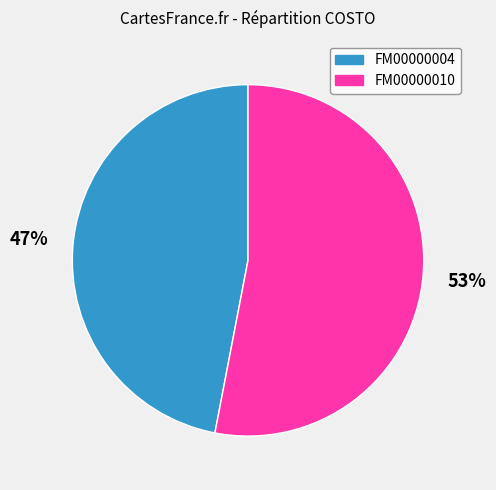

Rank the categories by value from highest to lowest.

FM00000010, FM00000004